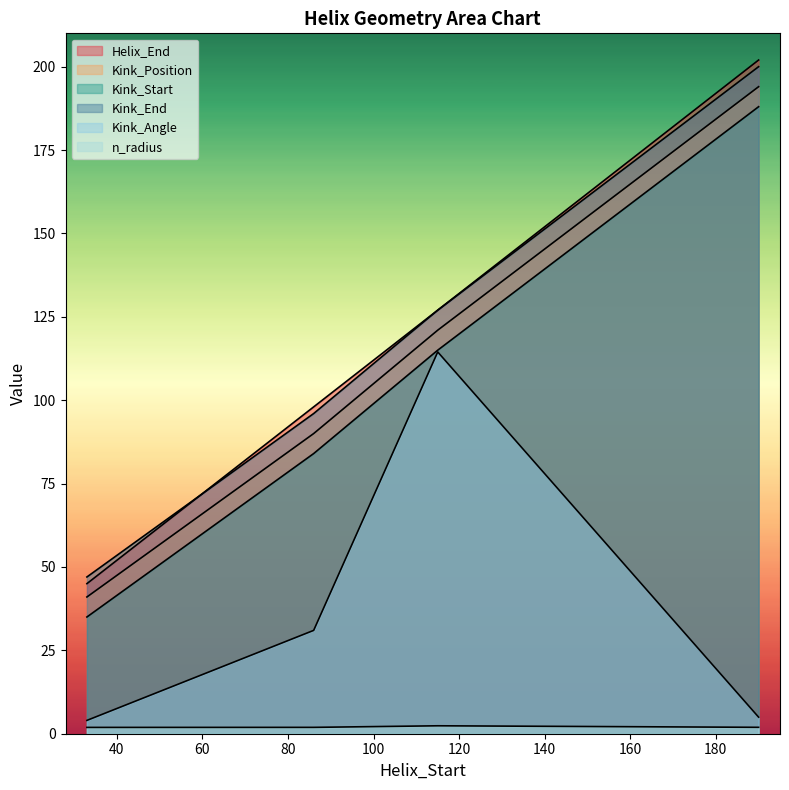

How many series are shown in this chart?

6